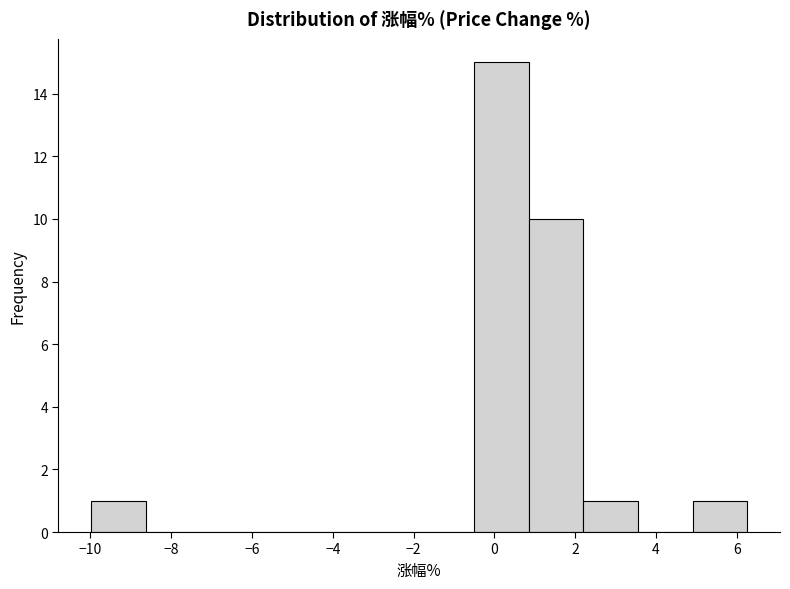

Reading left to right, list every bar in this chart as the range it spans on the x-axis followed by its height. Neither the bar edges nor the heights are printed on the chart, so give them approximately, as read against the axes.

-10.0 to -8.6: 1
-8.6 to -7.2: 0
-7.2 to -6.0: 0
-6.0 to -4.6: 0
-4.6 to -3.2: 0
-3.2 to -1.8: 0
-1.8 to -0.6: 0
-0.6 to 0.8: 15
0.8 to 2.2: 10
2.2 to 3.6: 1
3.6 to 5.0: 0
5.0 to 6.2: 1